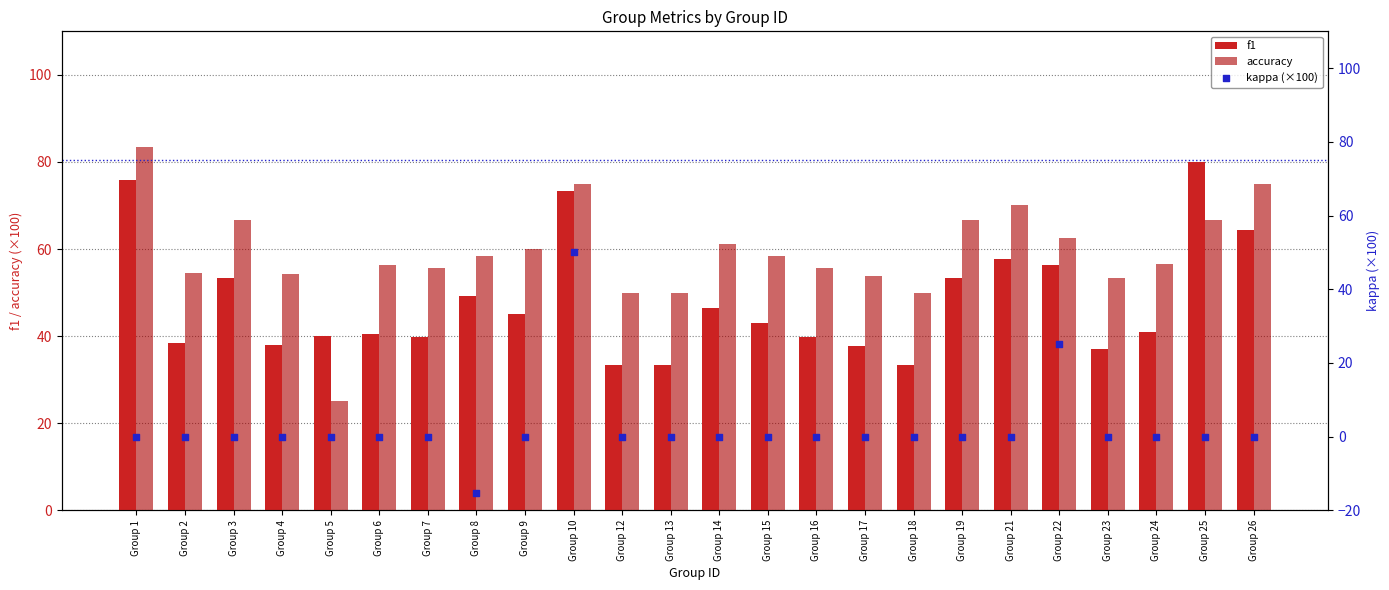

At which category is the sum across all series the highest?

Group 10